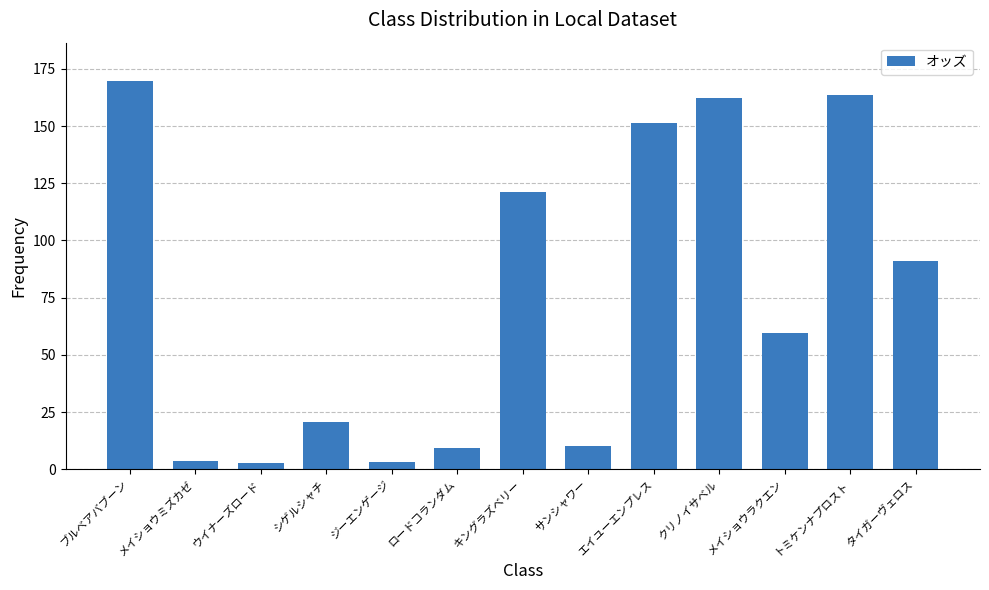

What is the difference between the second highest and minimum values?

160.5